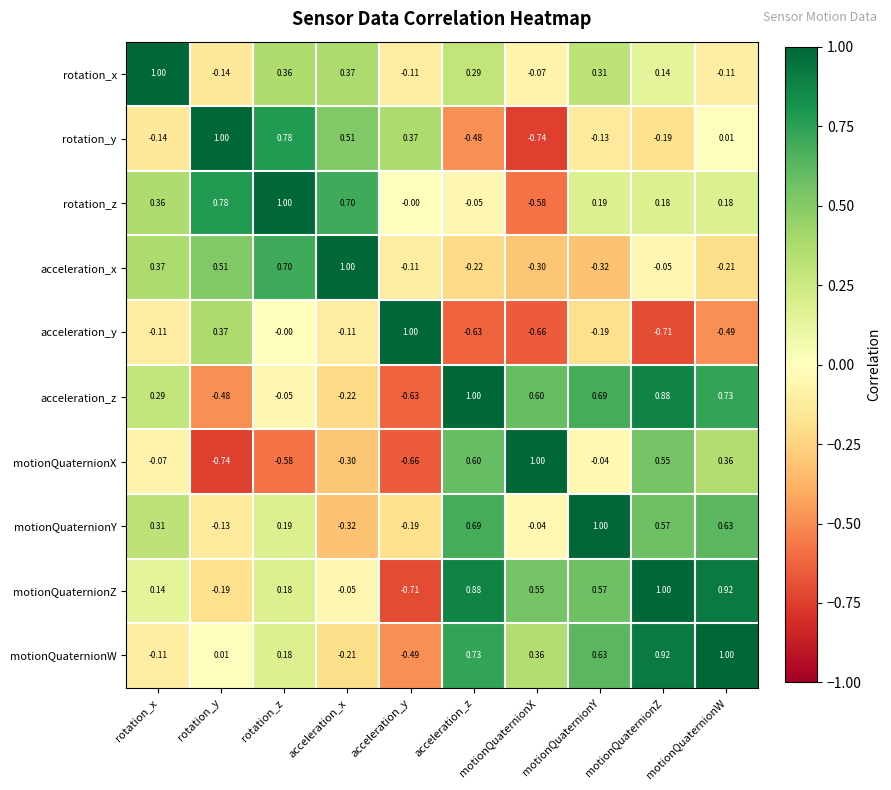

At which label does acceleration_y reach its peak?

acceleration_y